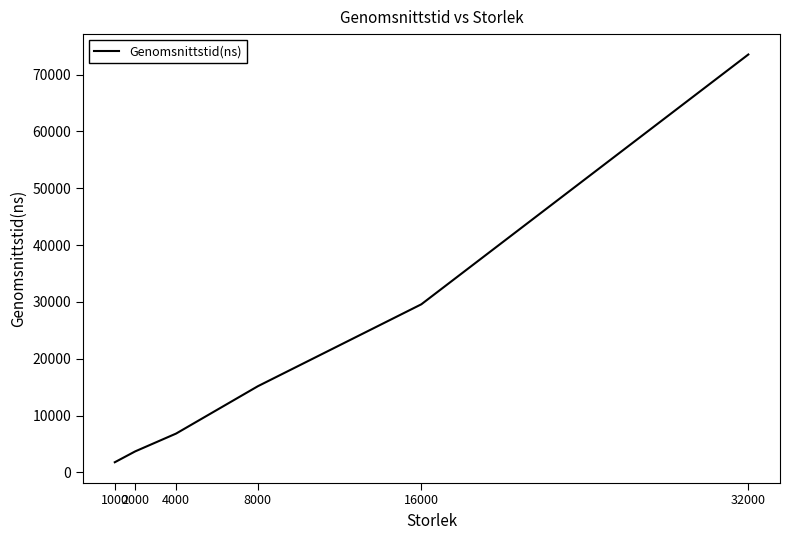

What is the difference between the maximum and second lowest values?

69823.6